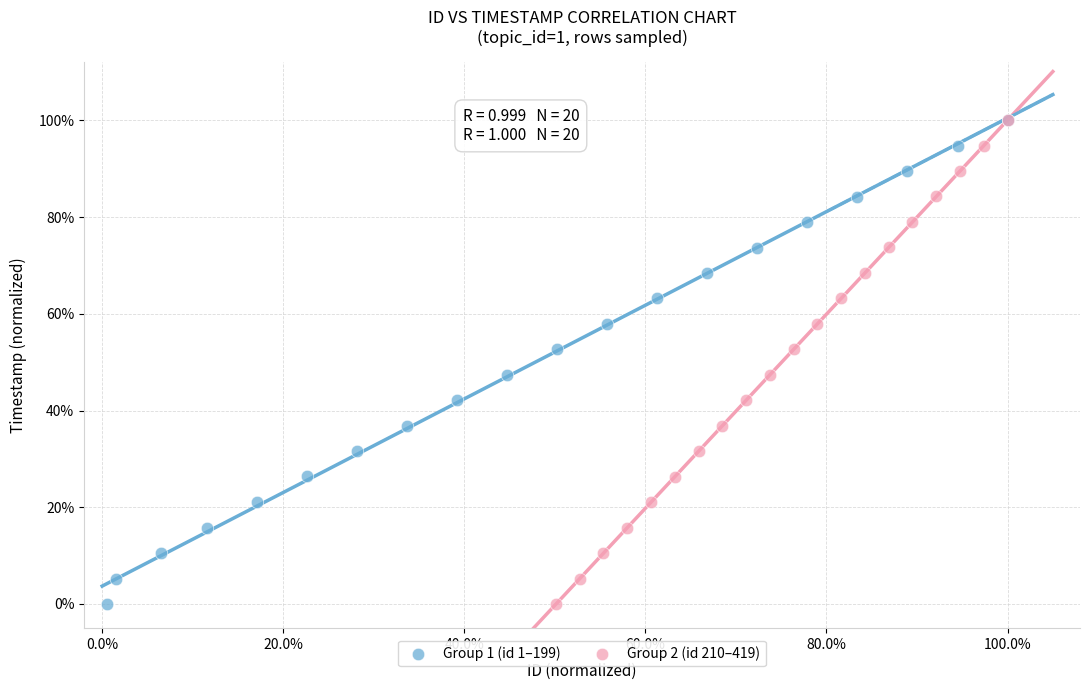

What are all the series names shown in the legend?

Group 1 (id 1–199), Group 2 (id 210–419)